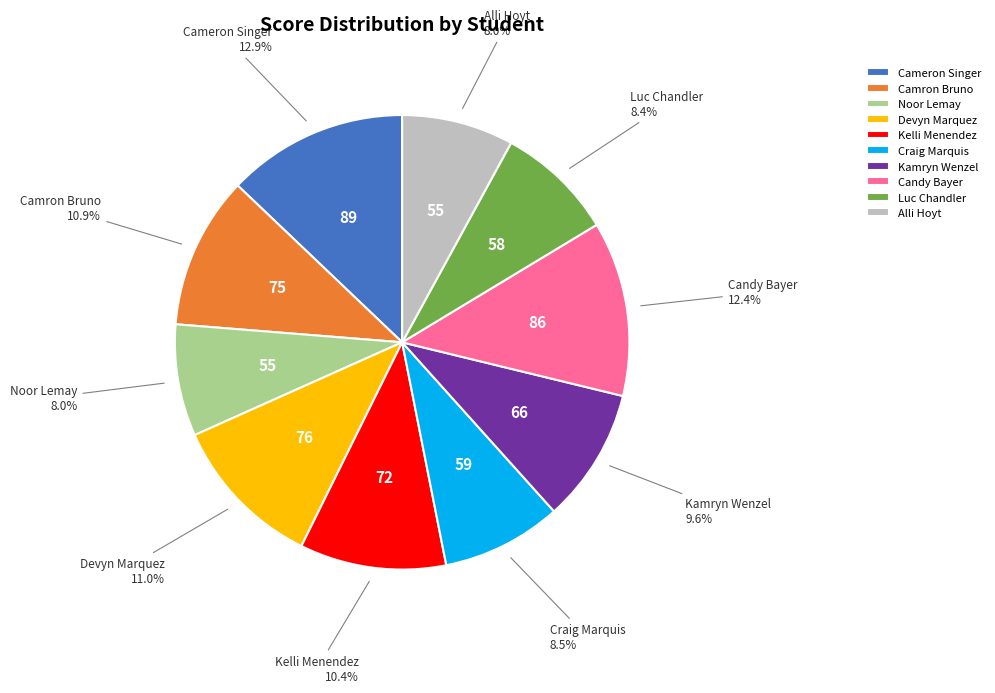

How many segments does this pie chart have?

10